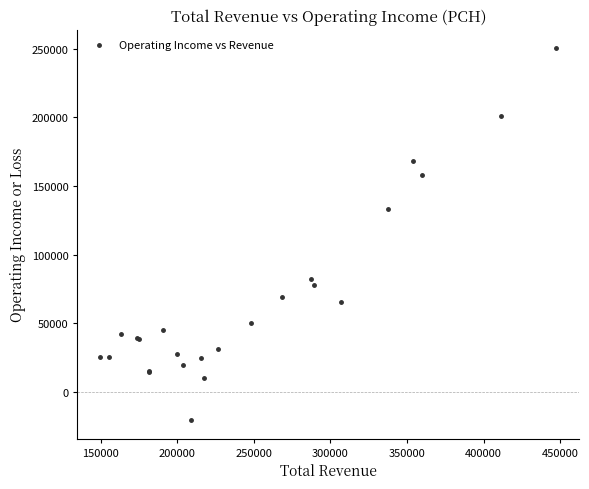

What Y value in the scatter plot is closest to 114950?

133100